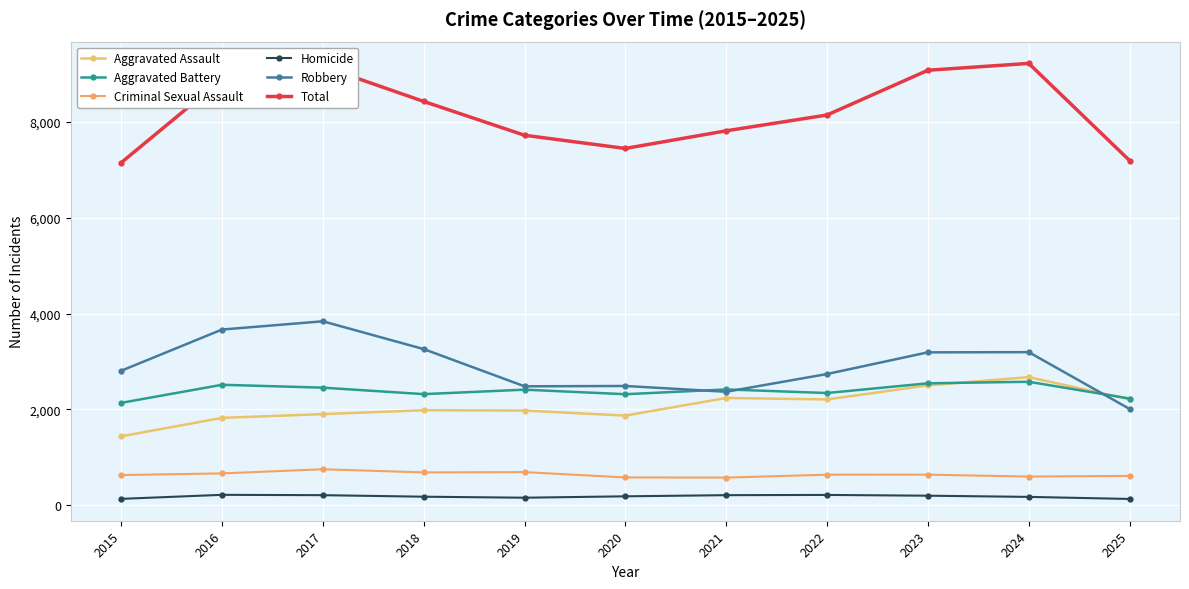

At which label does Criminal Sexual Assault first exceed 638?

2016